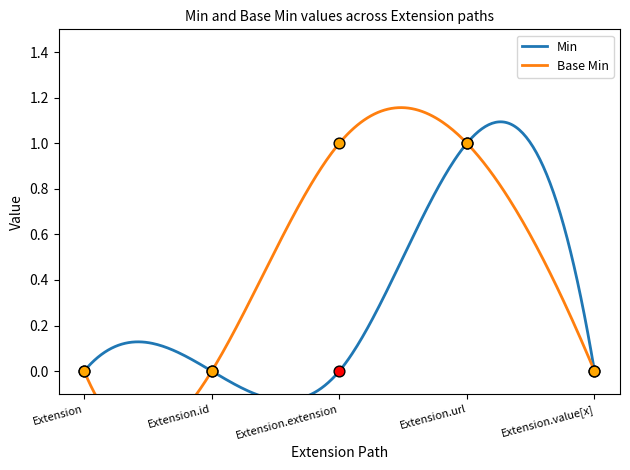

Which series has the largest Y range (max minus min)?

Min